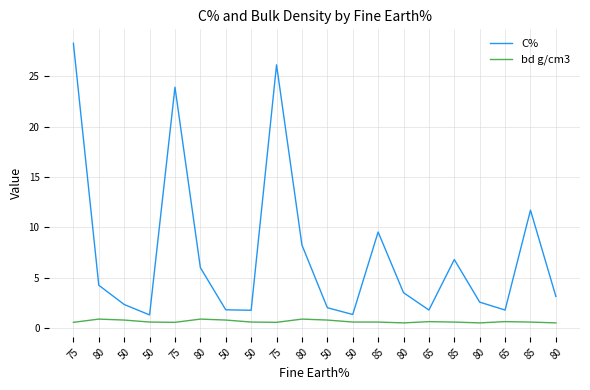

Which series has the widest spread of values?

C%